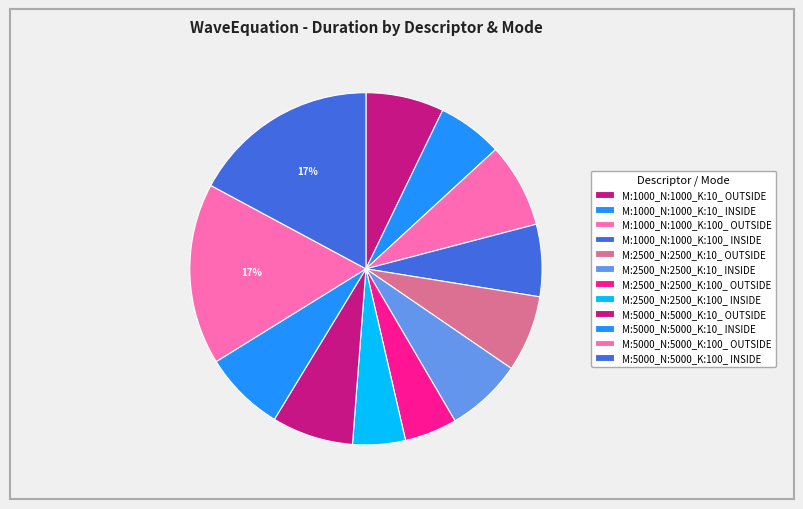

Rank the categories by value from highest to lowest.

M:5000_N:5000_K:100_ INSIDE, M:5000_N:5000_K:100_ OUTSIDE, M:1000_N:1000_K:100_ OUTSIDE, M:5000_N:5000_K:10_ INSIDE, M:5000_N:5000_K:10_ OUTSIDE, M:1000_N:1000_K:10_ OUTSIDE, M:2500_N:2500_K:10_ OUTSIDE, M:2500_N:2500_K:10_ INSIDE, M:1000_N:1000_K:100_ INSIDE, M:1000_N:1000_K:10_ INSIDE, M:2500_N:2500_K:100_ INSIDE, M:2500_N:2500_K:100_ OUTSIDE